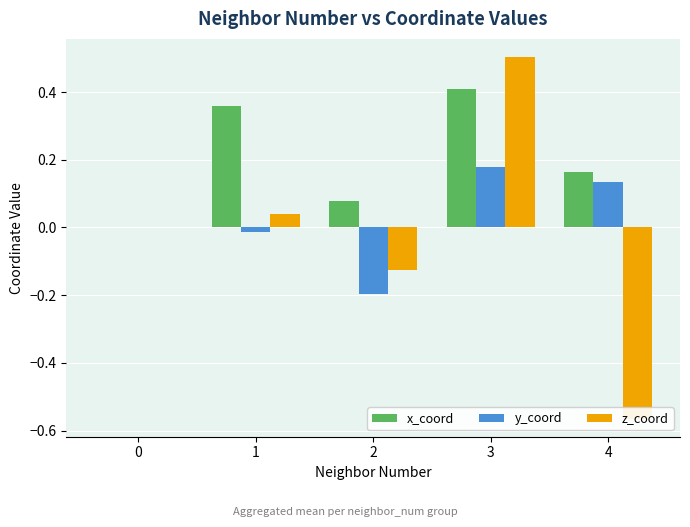

What is the value of the x_coord bar at the 3rd from the left?

0.1